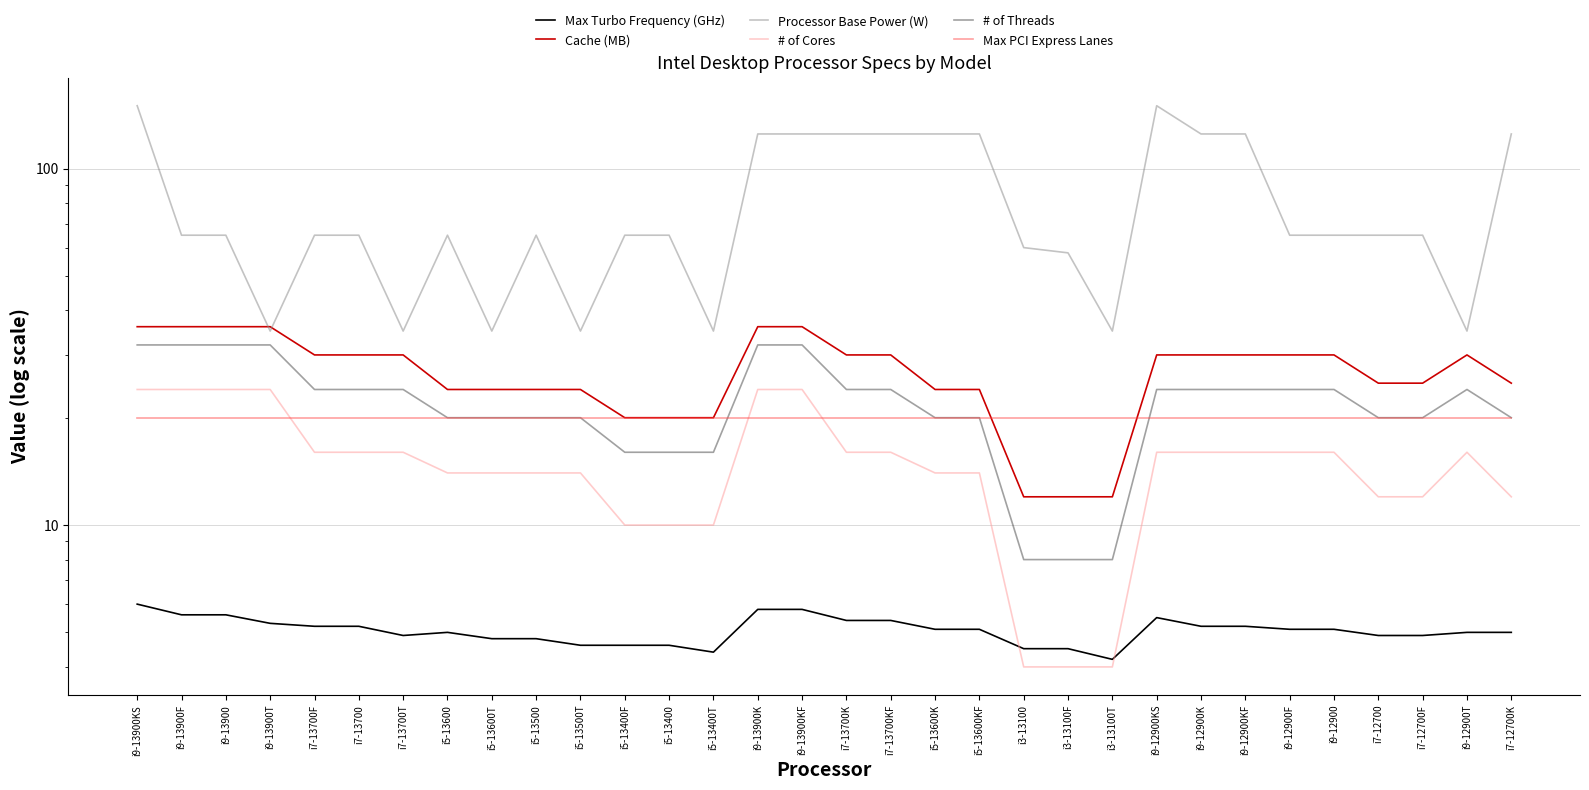

True or false: Max PCI Express Lanes and Processor Base Power (W) intersect in this chart.

False